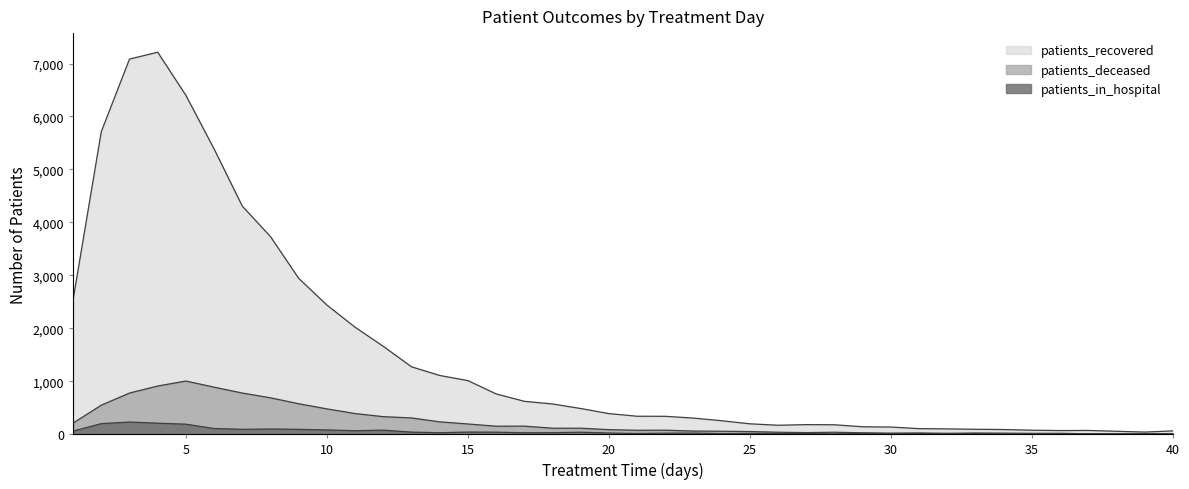

Which category has the lowest value in the patients_in_hospital series?

35